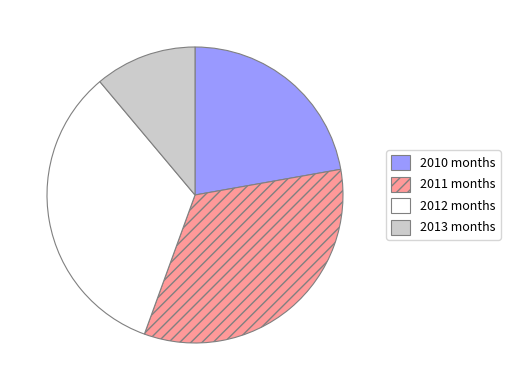

How many slices are in this pie chart?

4